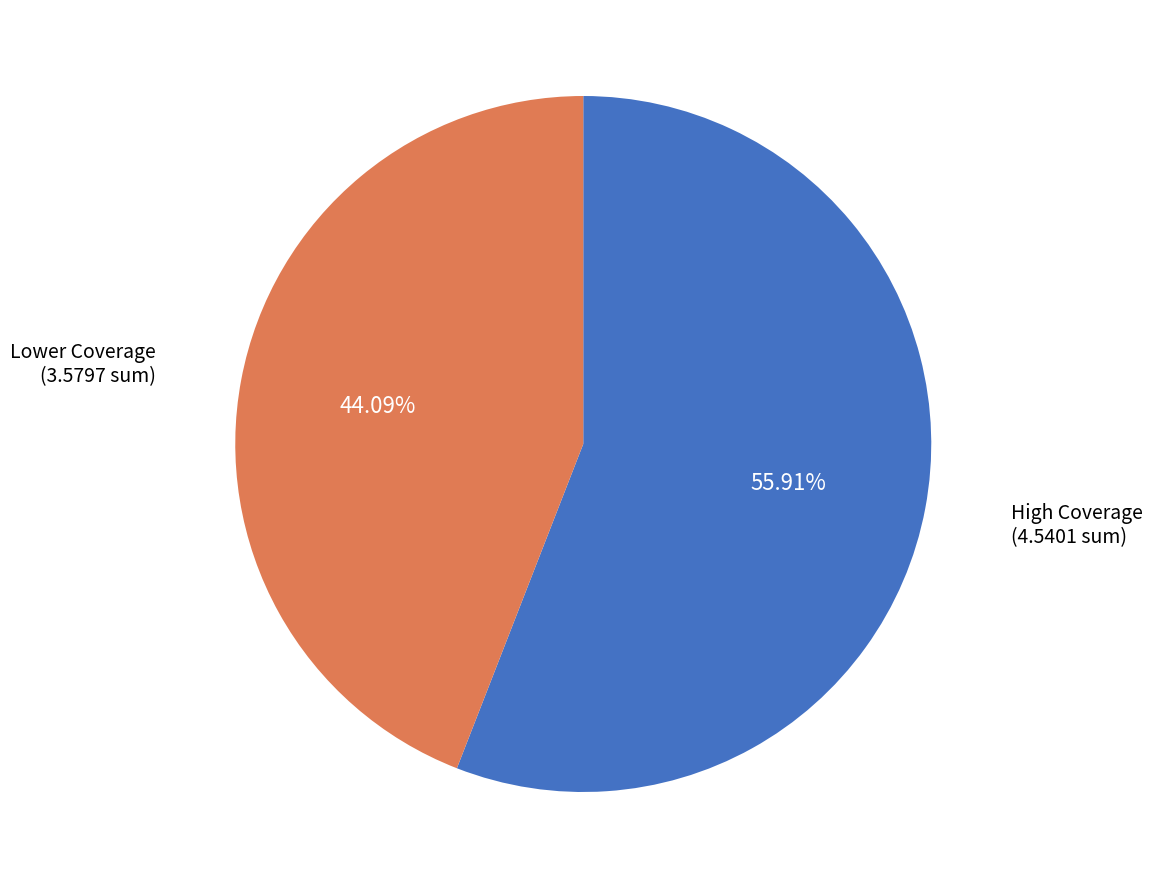

How many slices are in this pie chart?

2